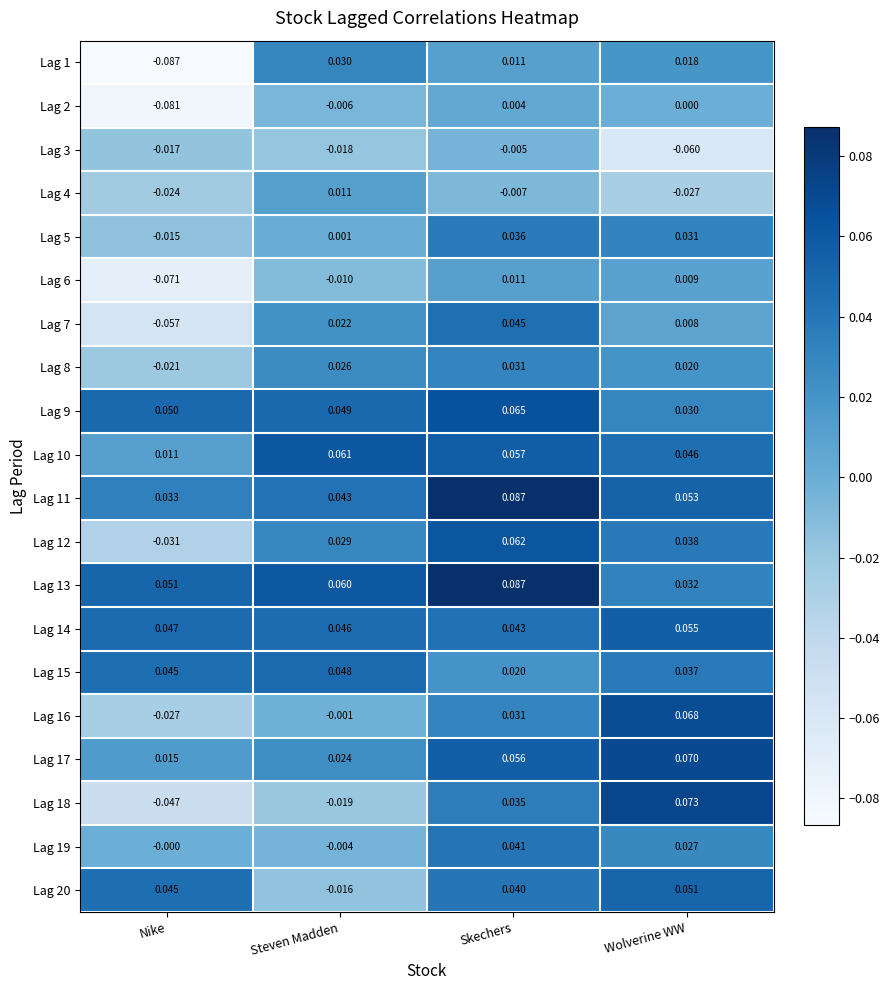

At which label does Lag 3 reach its peak?

Skechers